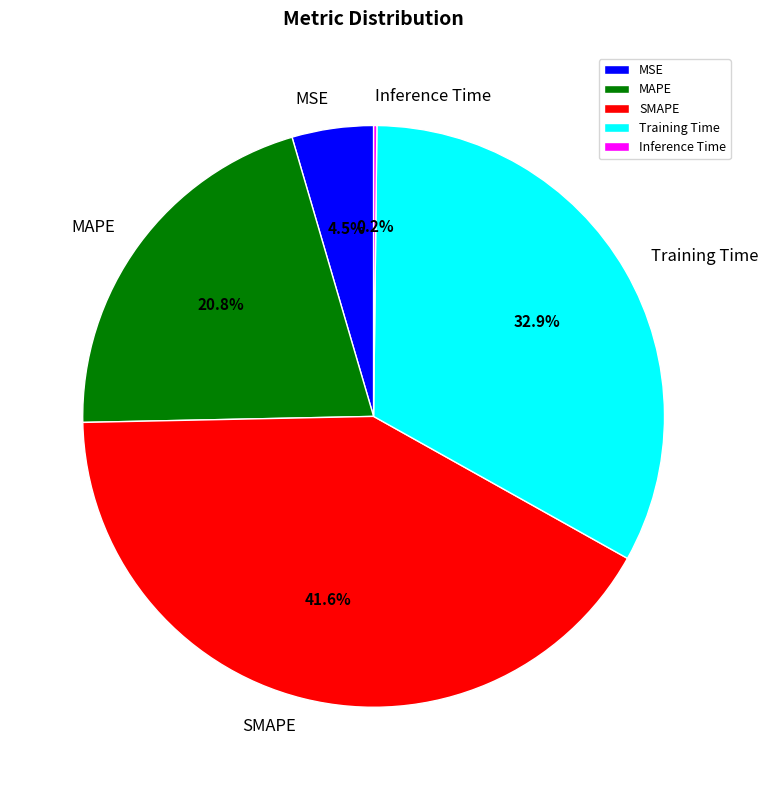

Is there any slice that represents more than half of the pie?

No